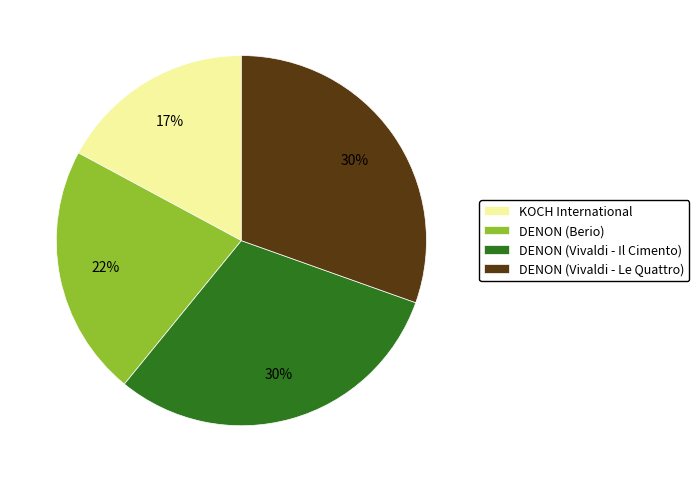

Does any single category account for the majority?

No